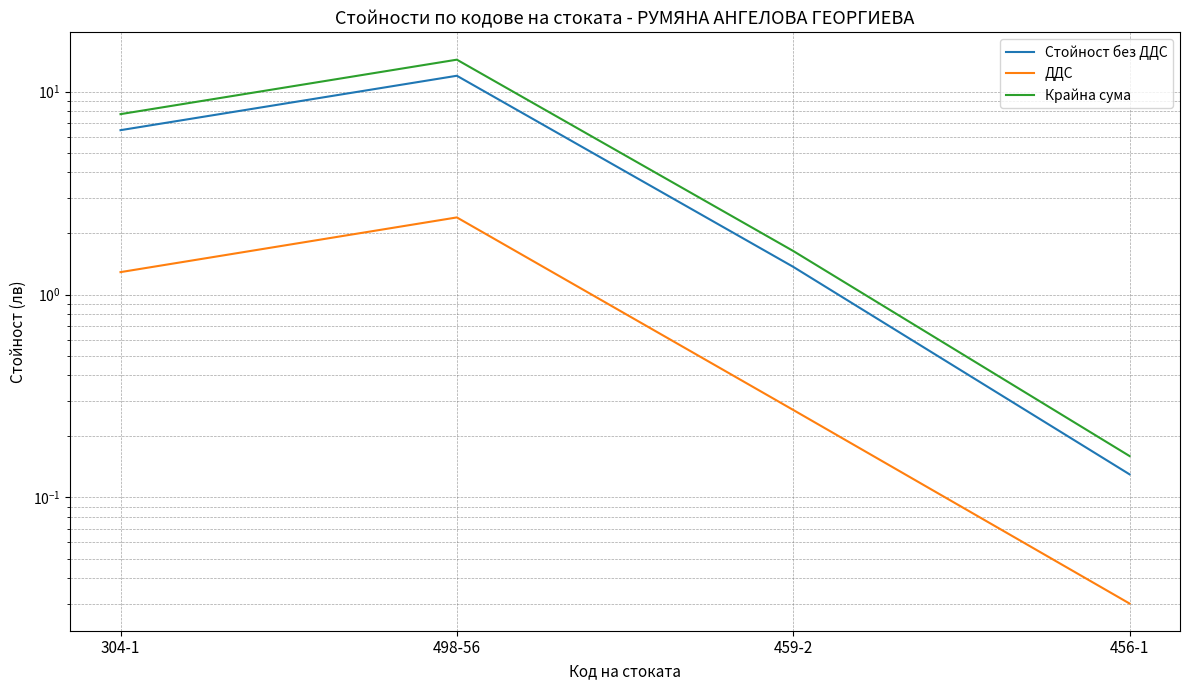

Reading left to right, transcribe all the data shown in this chart.

Стойност без ДДС: 6.5	12.0	1.4	0.1
ДДС: 1.3	2.4	0.3	0.0
Крайна сума: 7.8	14.4	1.6	0.2